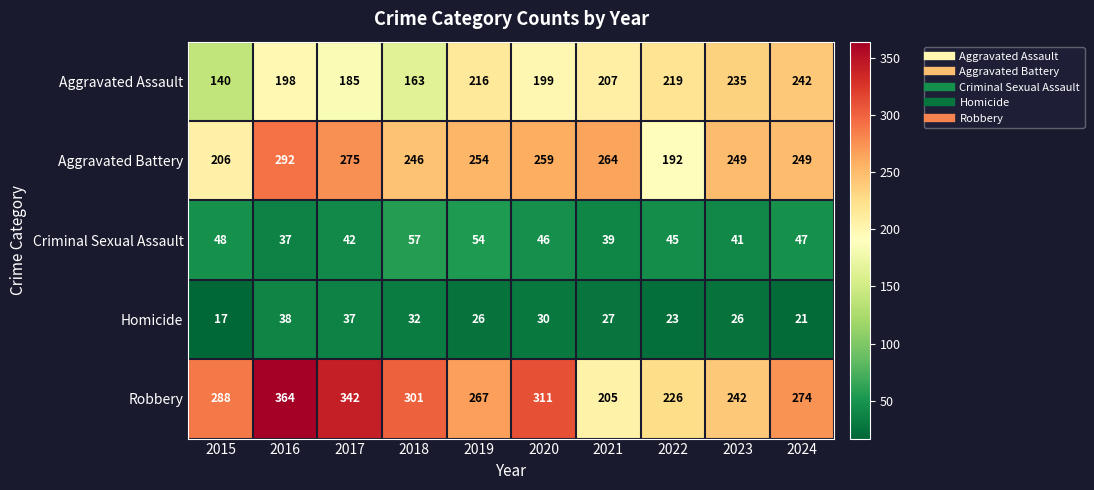

Which series has the largest total across all categories?

Robbery